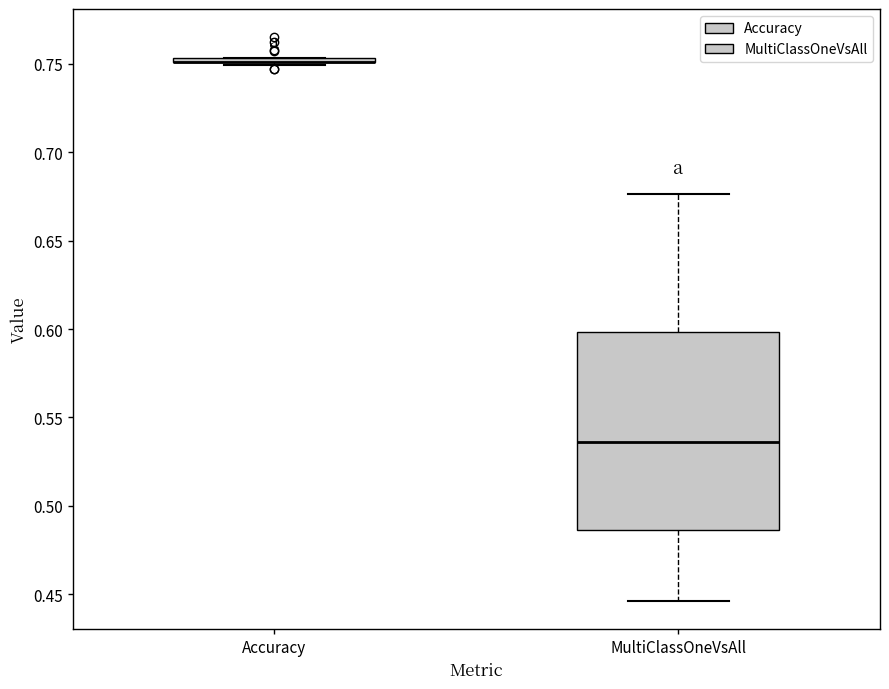

Reading left to right, transcribe this box plot: for each box, give where its median line is, the range the box spans, and where its two whiskers end, as read against the y-axis. The values are not printed on the chart, so give them approximately, as read against the axis.

Accuracy: box collapsed to a line at 0.750, whiskers 0.750 to 0.755
MultiClassOneVsAll: median 0.535, box 0.485 to 0.600, whiskers 0.445 to 0.675